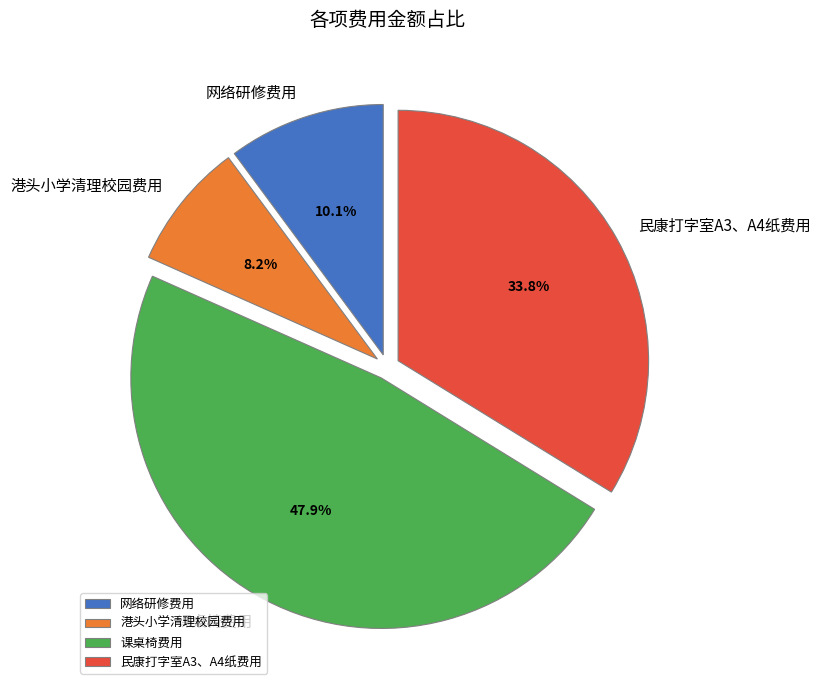

Approximately how many times larger is the value at 网络研修费用 compared to 民康打字室A3、A4纸费用?

0.3